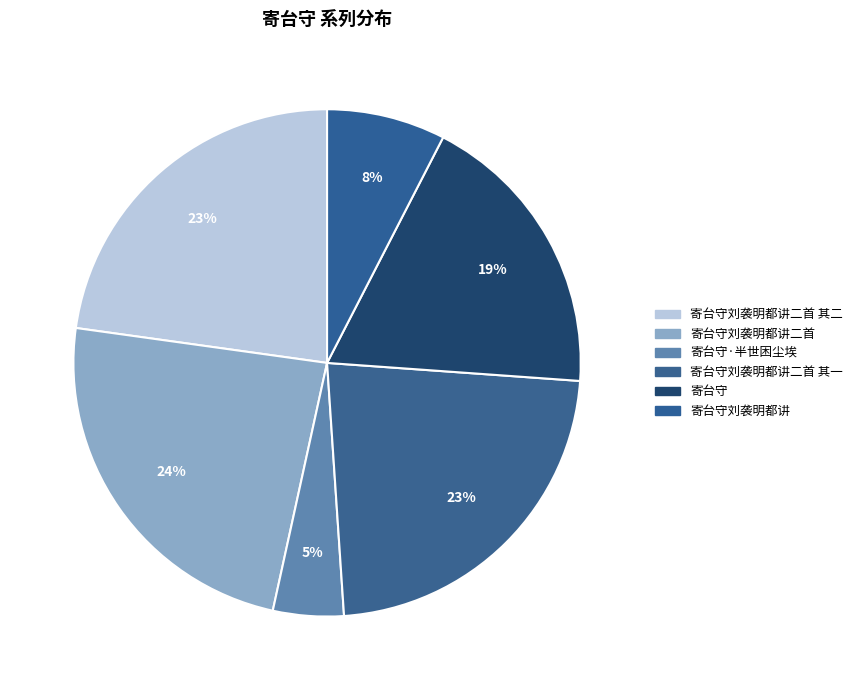

How many slices are in this pie chart?

6